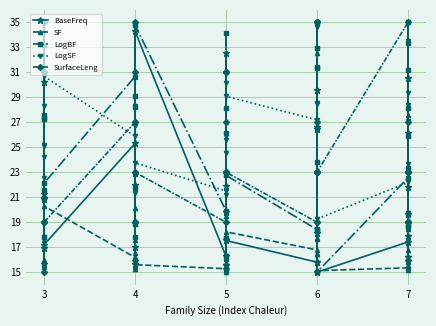

In SF, how many points are higher than both neighbors (excluding endpoints)?

14